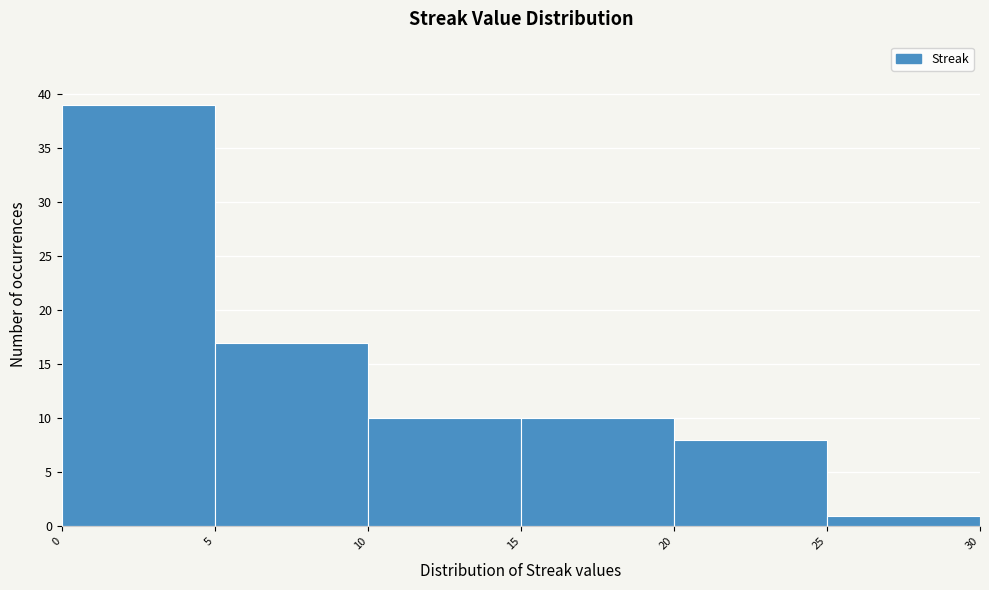

Reading left to right, transcribe this chart: for each bar, give the range it covers on the x-axis and its height. The values are not printed on the chart, so give them approximately, as read against the axis.

0 to 5: 39
5 to 10: 17
10 to 15: 10
15 to 20: 10
20 to 25: 8
25 to 30: 1